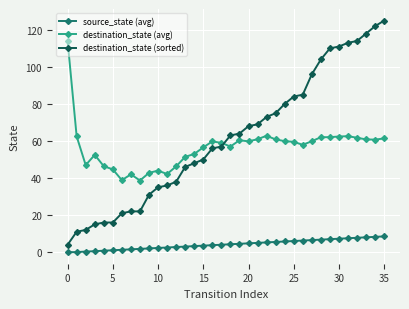

What is the difference between the second highest and minimum values in the destination_state (avg) series?

24.2